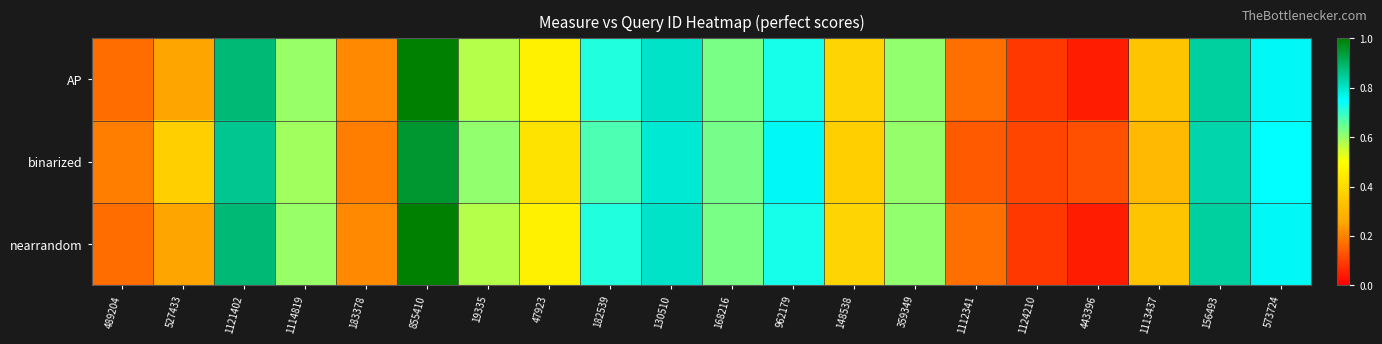

At 168216, list the series in order from largest to smallest.

binarized, AP, nearrandom